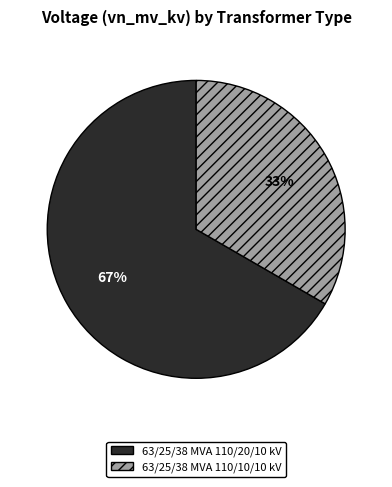

Which category has the biggest portion of the pie?

63/25/38 MVA 110/20/10 kV